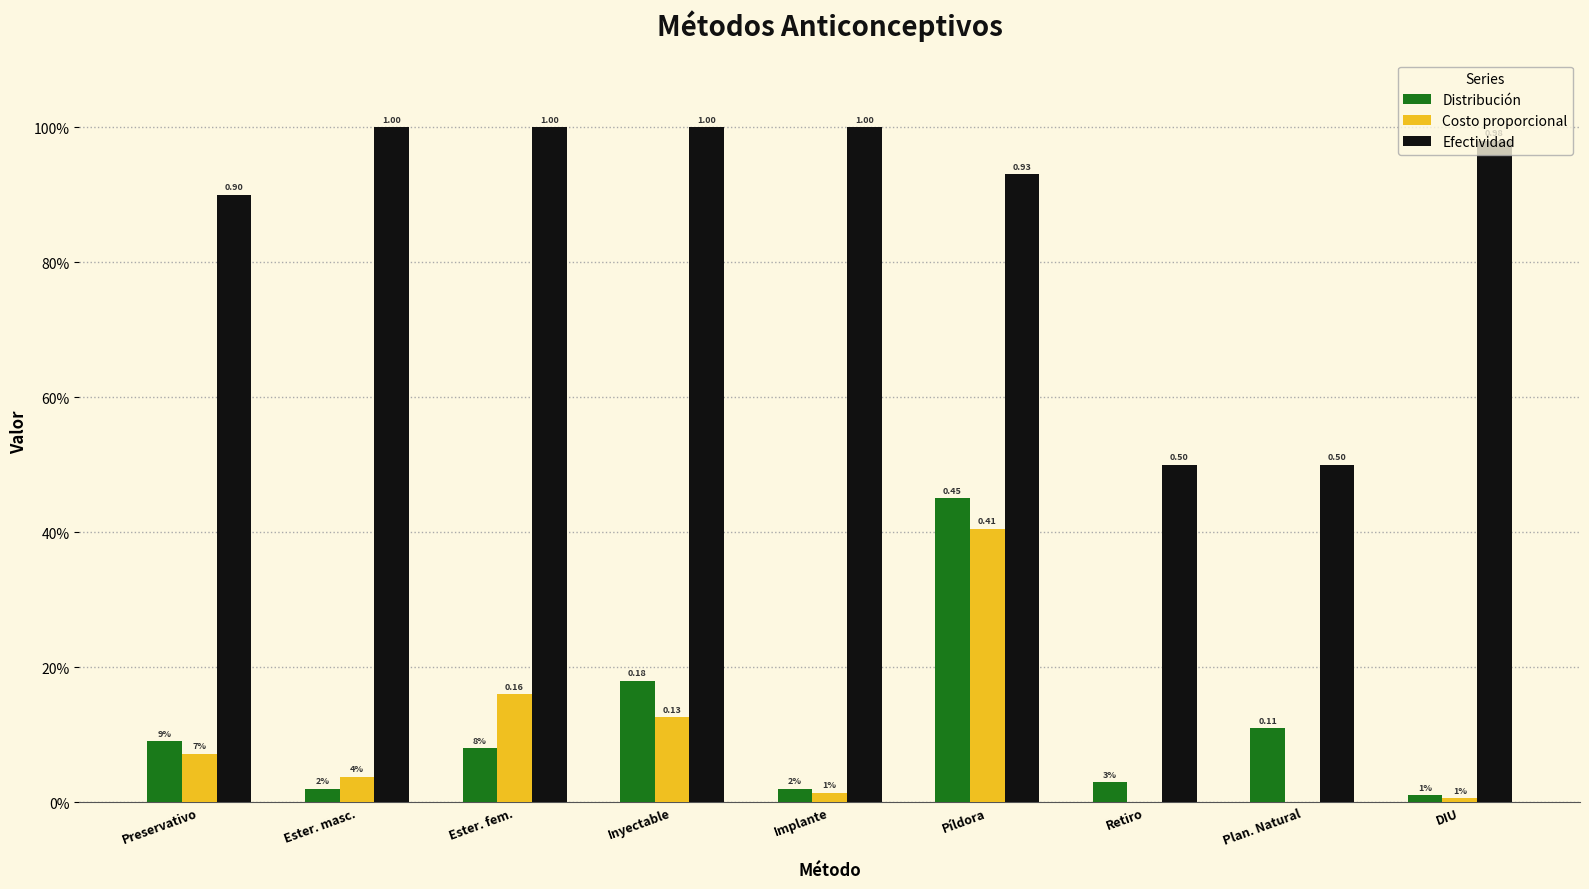

What is the value of the Efectividad bar at the 7th from the left?

0.5